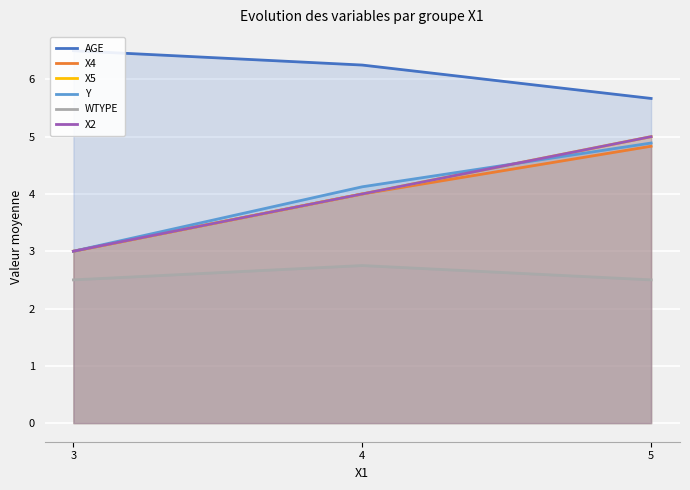

True or false: X2 has a value of 4.0 at 4.

True